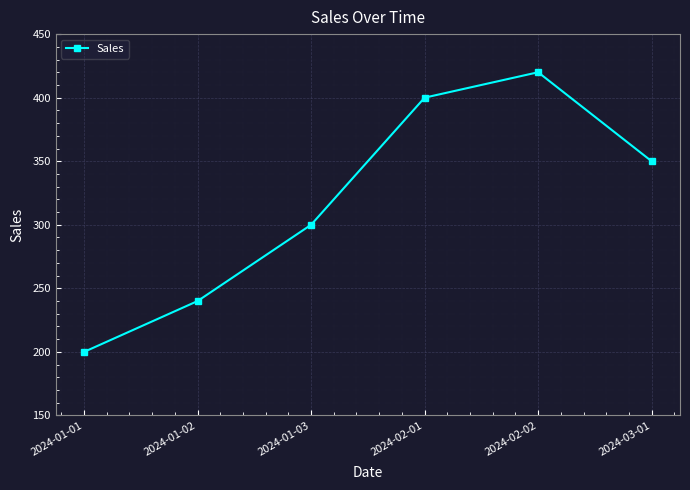

What is the sum of all values?

1910